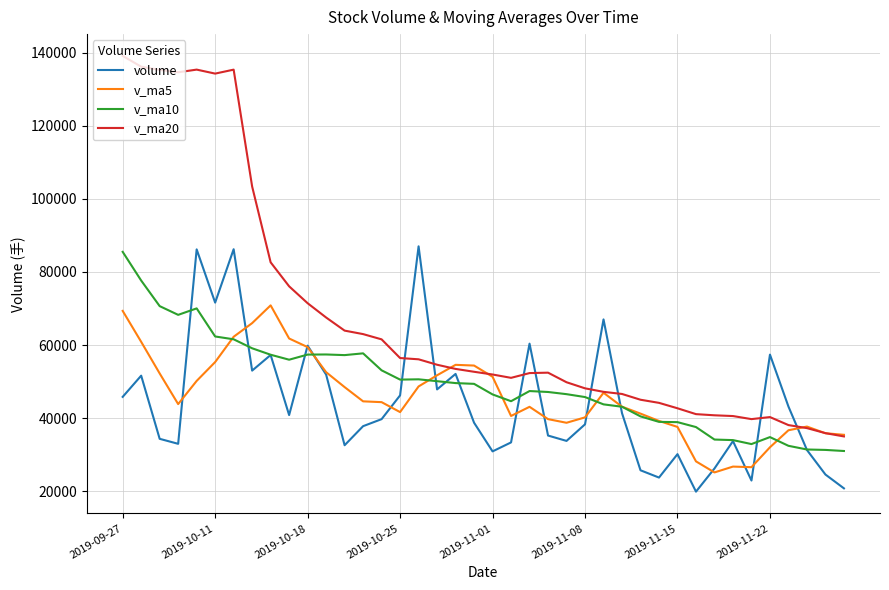

Which series has the largest total across all categories?

v_ma20